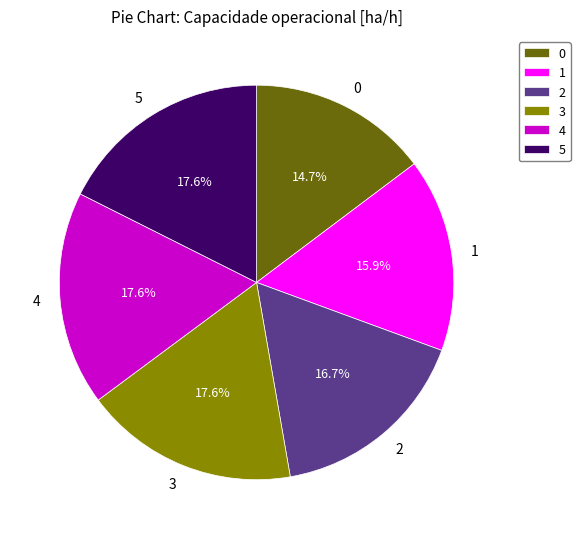

How many segments does this pie chart have?

6